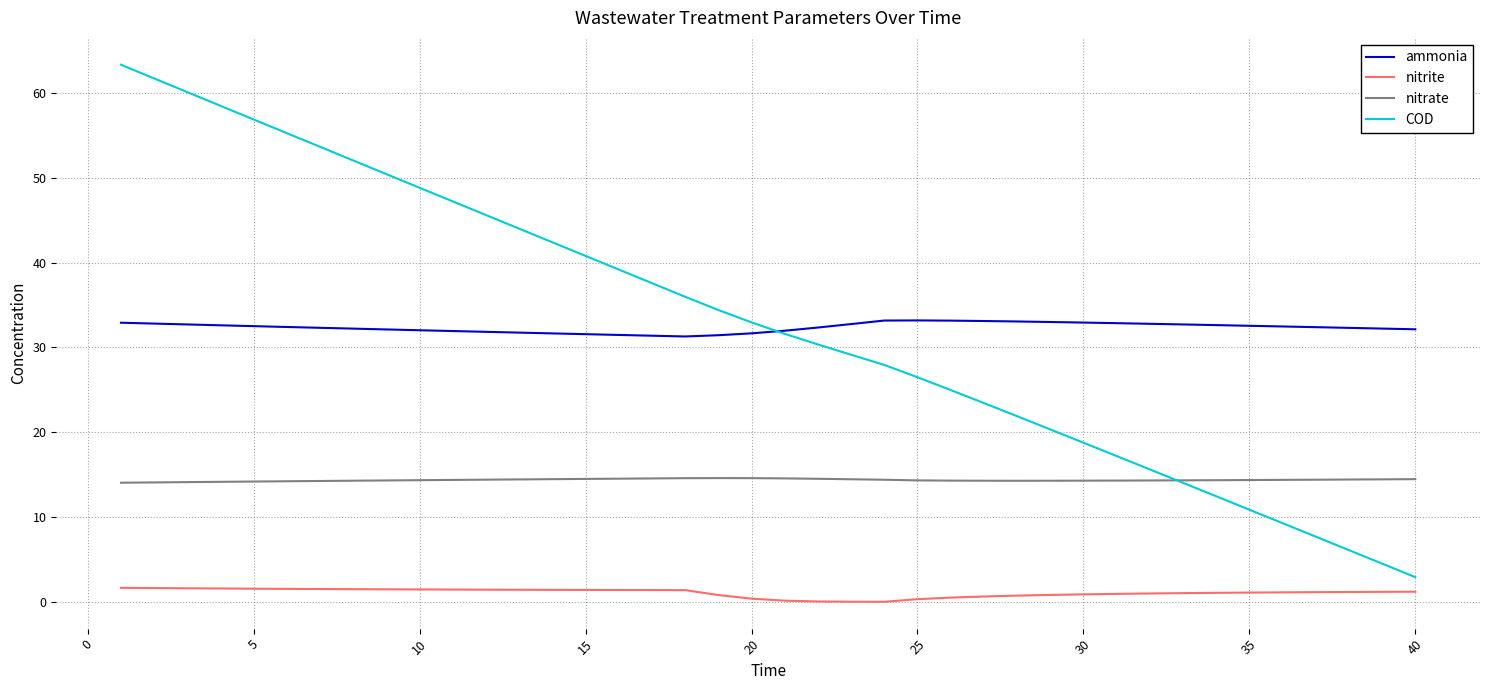

What is the minimum value for nitrate?

14.1